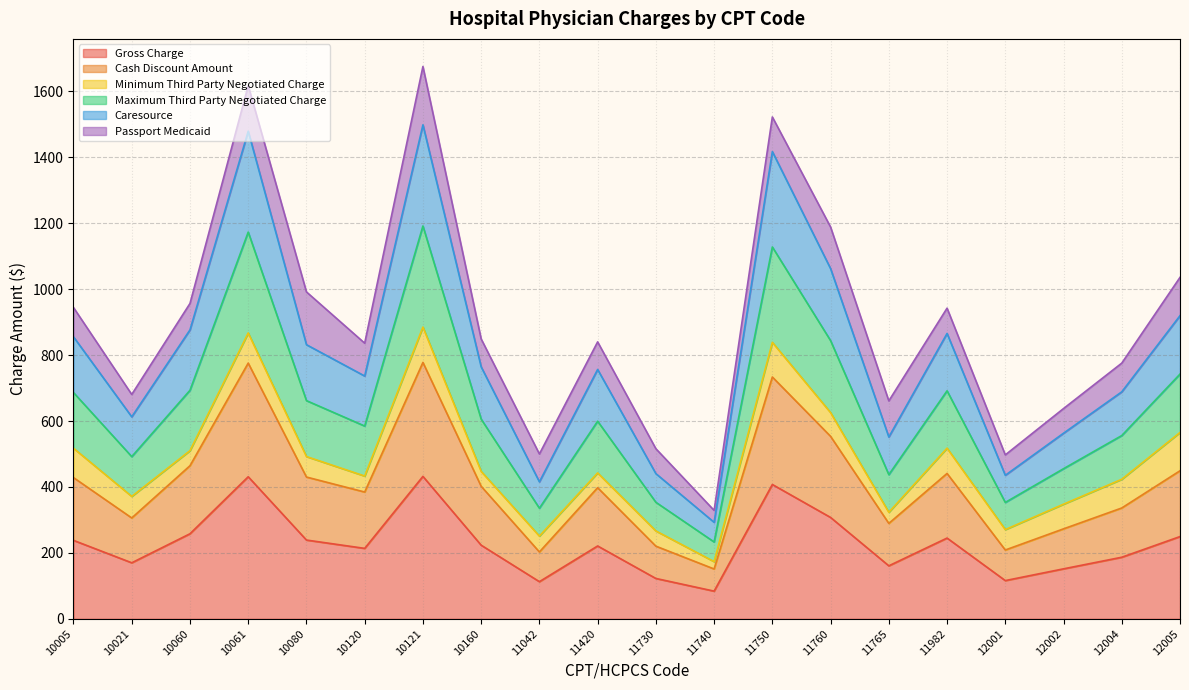

Is it true that Gross Charge equals 239.0 at 10080?

True